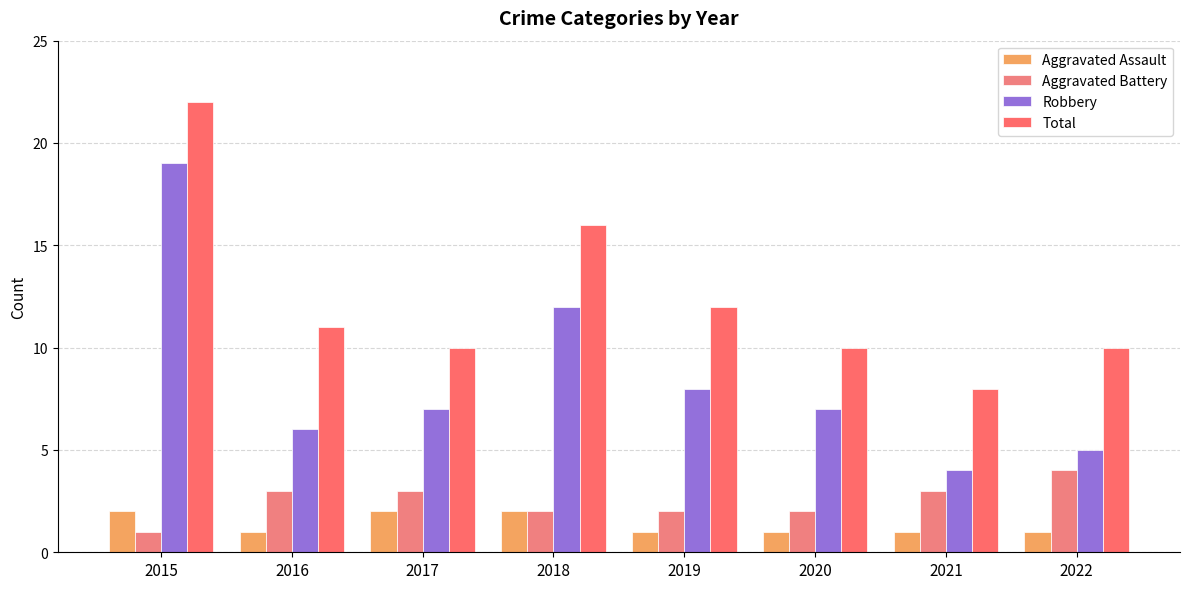

At 2015, list the series in order from smallest to largest.

Aggravated Battery, Aggravated Assault, Robbery, Total